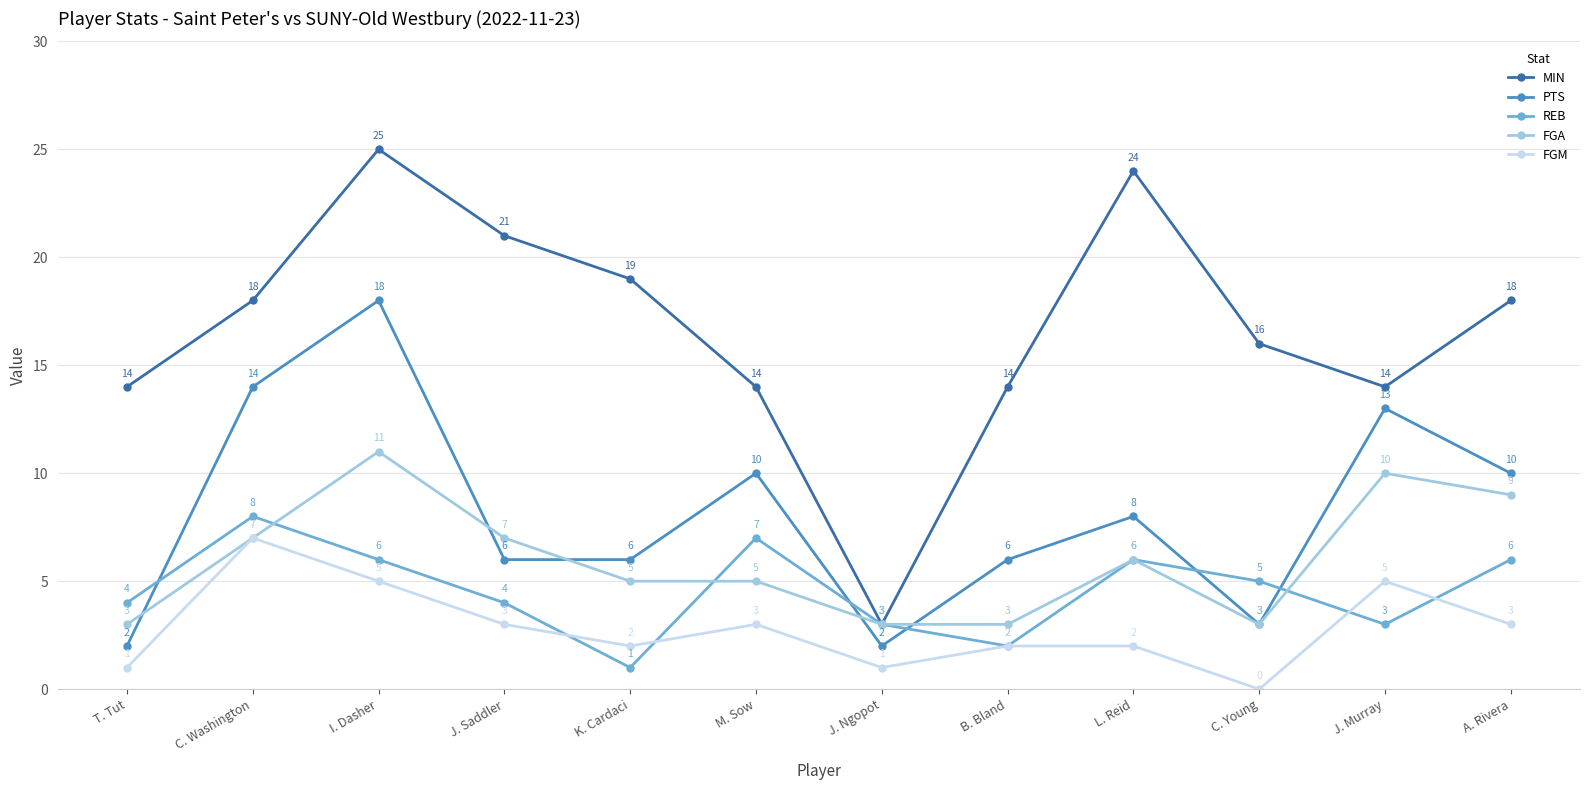

Reading left to right, list all the values displayed in this chart.

MIN: T. Tut=14	C. Washington=18	I. Dasher=25	J. Saddler=21	K. Cardaci=19	M. Sow=14	J. Ngopot=3	B. Bland=14	L. Reid=24	C. Young=16	J. Murray=14	A. Rivera=18
PTS: T. Tut=2	C. Washington=14	I. Dasher=18	J. Saddler=6	K. Cardaci=6	M. Sow=10	J. Ngopot=2	B. Bland=6	L. Reid=8	C. Young=3	J. Murray=13	A. Rivera=10
REB: T. Tut=4	C. Washington=8	I. Dasher=6	J. Saddler=4	K. Cardaci=1	M. Sow=7	J. Ngopot=3	B. Bland=2	L. Reid=6	C. Young=5	J. Murray=3	A. Rivera=6
FGA: T. Tut=3	C. Washington=7	I. Dasher=11	J. Saddler=7	K. Cardaci=5	M. Sow=5	J. Ngopot=3	B. Bland=3	L. Reid=6	C. Young=3	J. Murray=10	A. Rivera=9
FGM: T. Tut=1	C. Washington=7	I. Dasher=5	J. Saddler=3	K. Cardaci=2	M. Sow=3	J. Ngopot=1	B. Bland=2	L. Reid=2	C. Young=0	J. Murray=5	A. Rivera=3